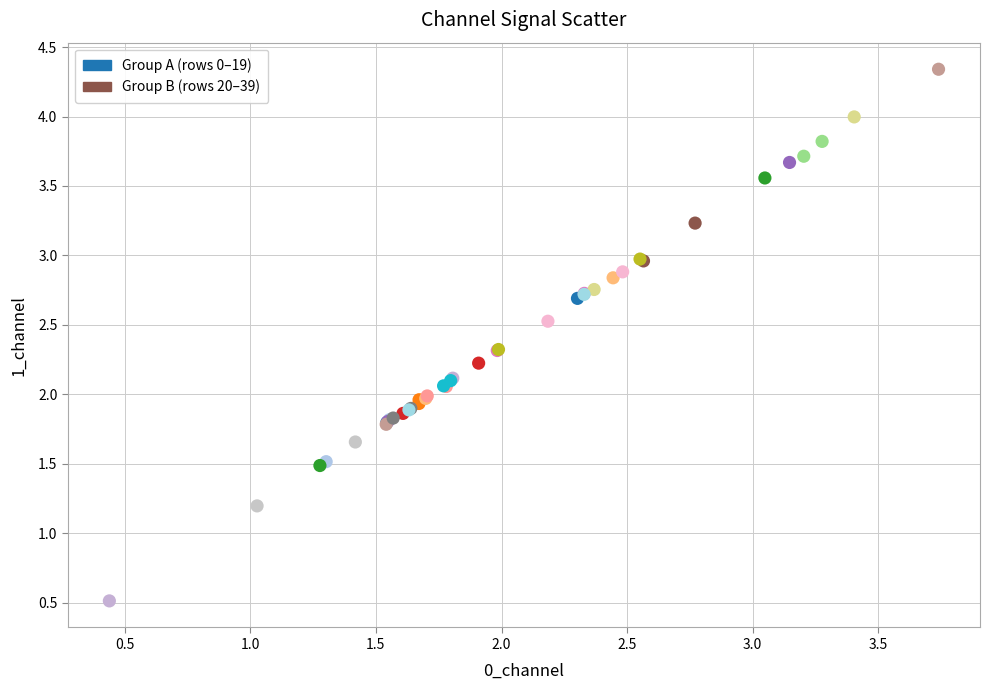

Which series has the largest Y range (max minus min)?

Group A (rows 0–19)